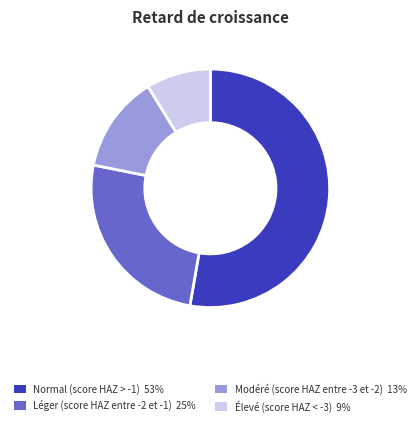

Which has a higher value, Normal (score HAZ > -1) or Léger (score HAZ entre -2 et -1)?

Normal (score HAZ > -1)